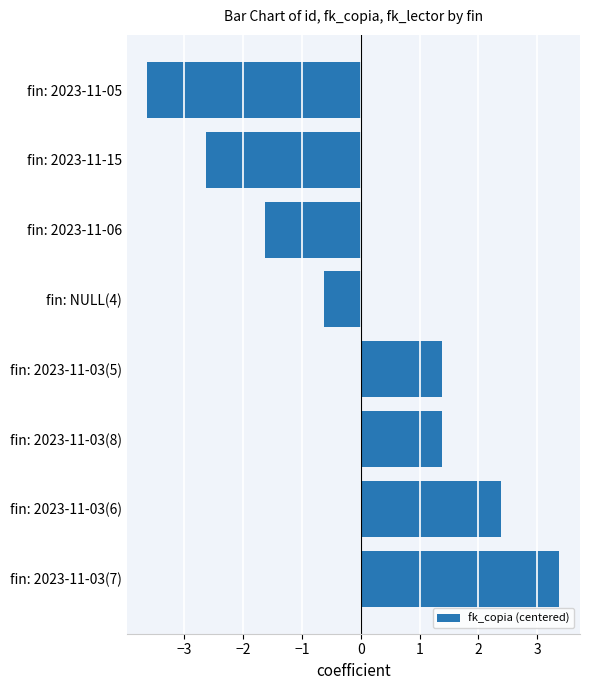

Which label corresponds to the smallest value in the chart?

fin: 2023-11-05